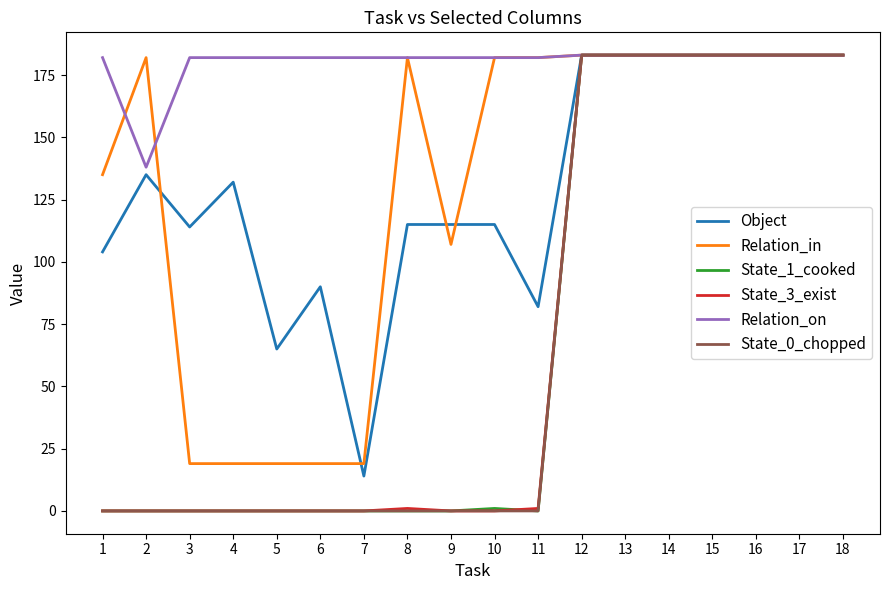

At which category does Relation_in reach its first local peak?

2